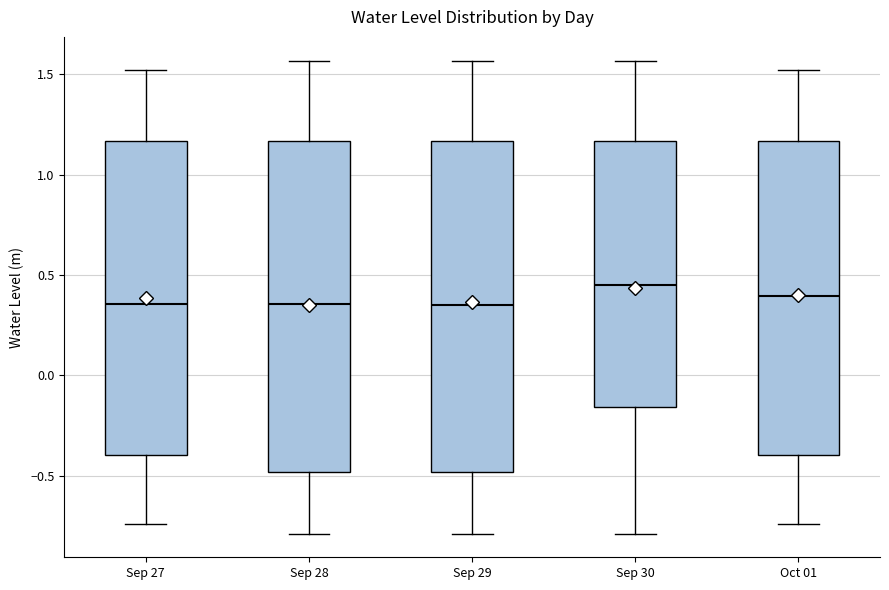

Reading left to right, read every box against the y-axis: the position of its median line, the range the box covers, and the ends of its whiskers. The values are not printed on the chart, so give them approximately, as read against the axis.

Sep 27: median 0.35, box -0.40 to 1.15, whiskers -0.75 to 1.50
Sep 28: median 0.35, box -0.50 to 1.15, whiskers -0.80 to 1.55
Sep 29: median 0.35, box -0.50 to 1.15, whiskers -0.80 to 1.55
Sep 30: median 0.45, box -0.15 to 1.15, whiskers -0.80 to 1.55
Oct 01: median 0.40, box -0.40 to 1.15, whiskers -0.75 to 1.50